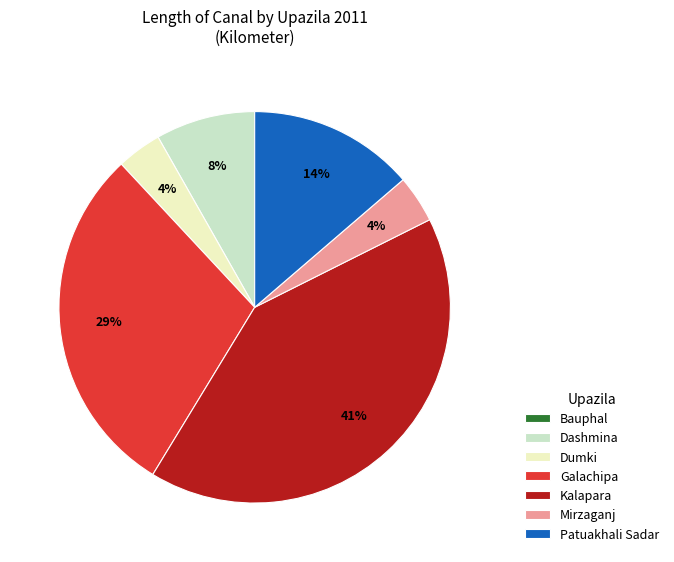

Which category has the biggest portion of the pie?

Kalapara